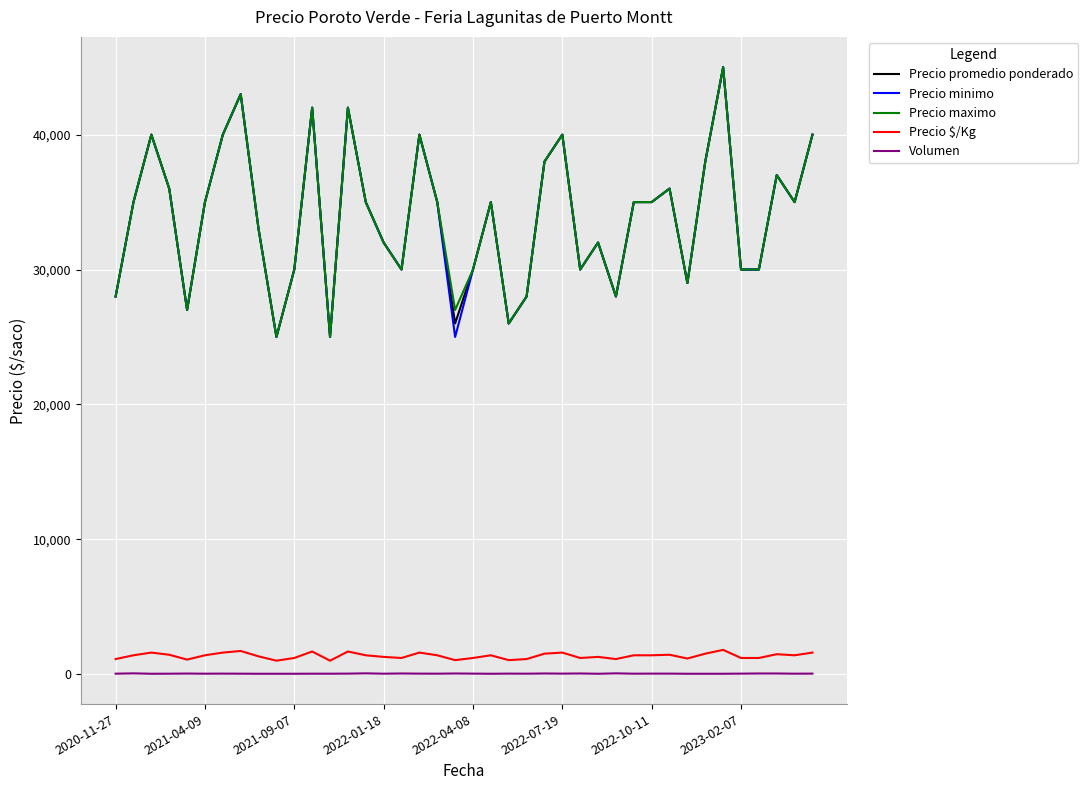

True or false: Volumen and Precio minimo intersect in this chart.

False